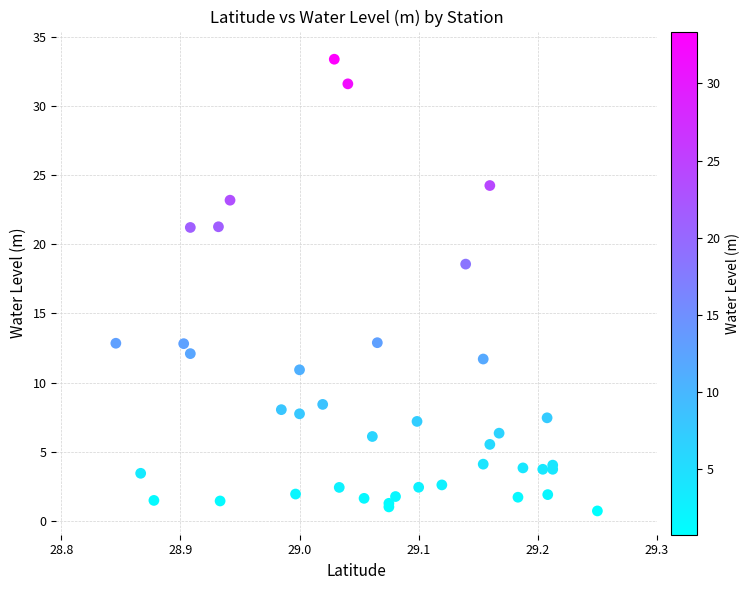

What Y value in the scatter plot is closest to 17?

18.6